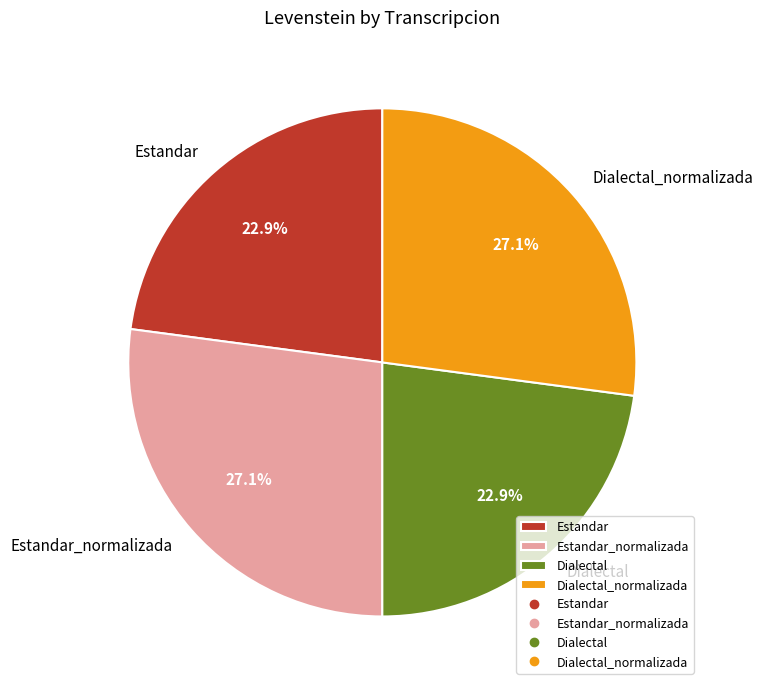

How many segments does this pie chart have?

4